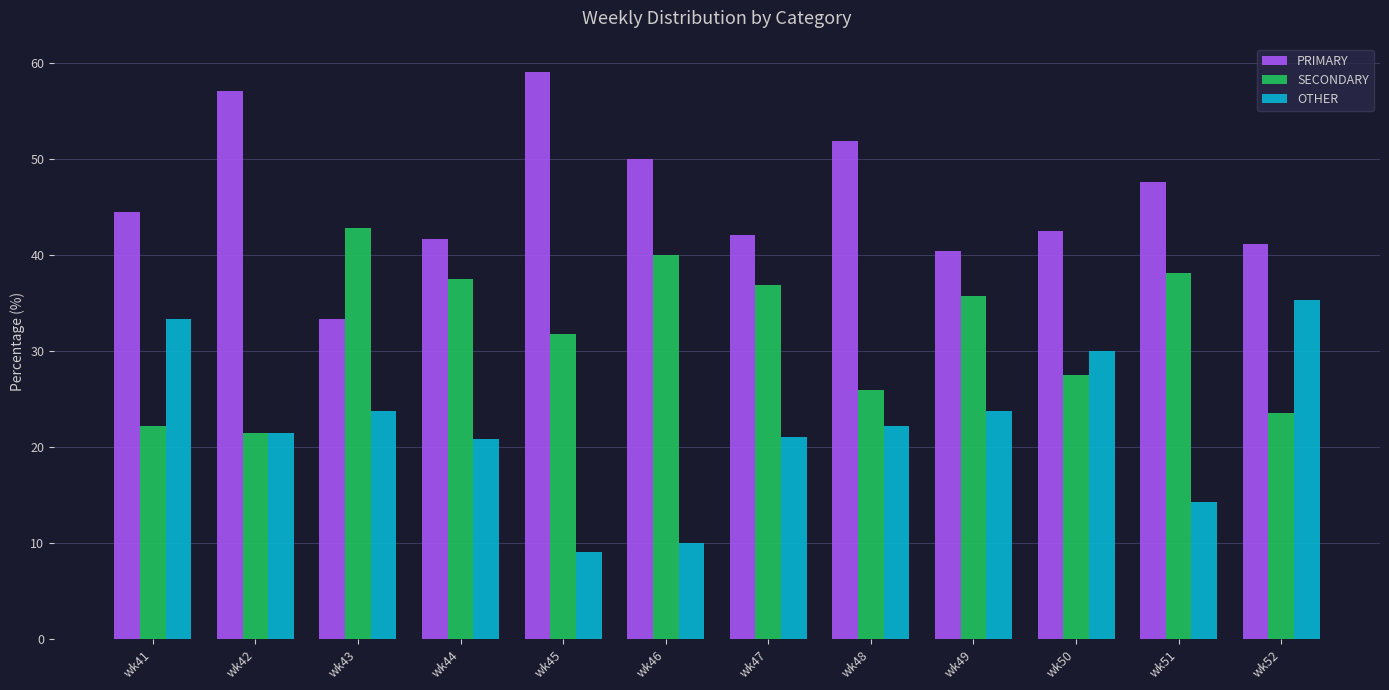

What is the spread (max minus min) of values at wk42?

35.7